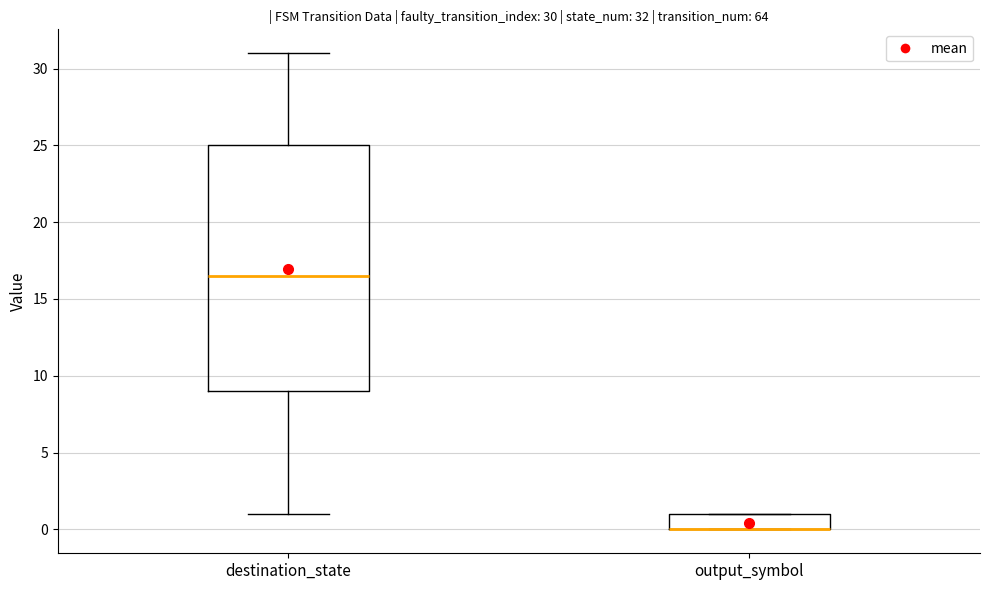

Which box is the tallest, from its lower edge to its upper edge?

destination_state